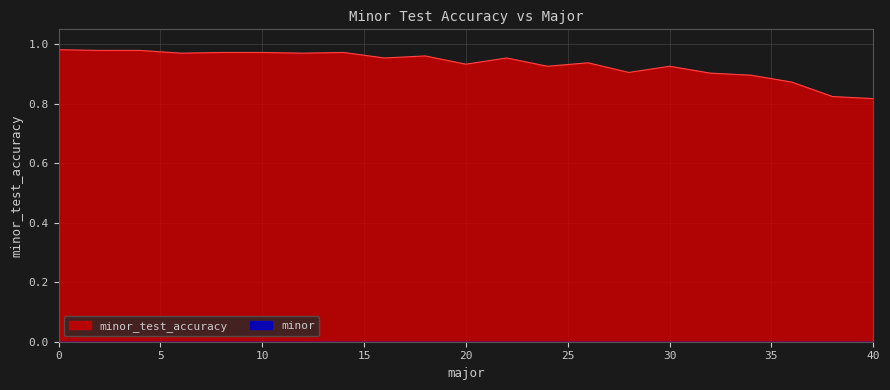

Which has a higher value, 32 or 40?

32